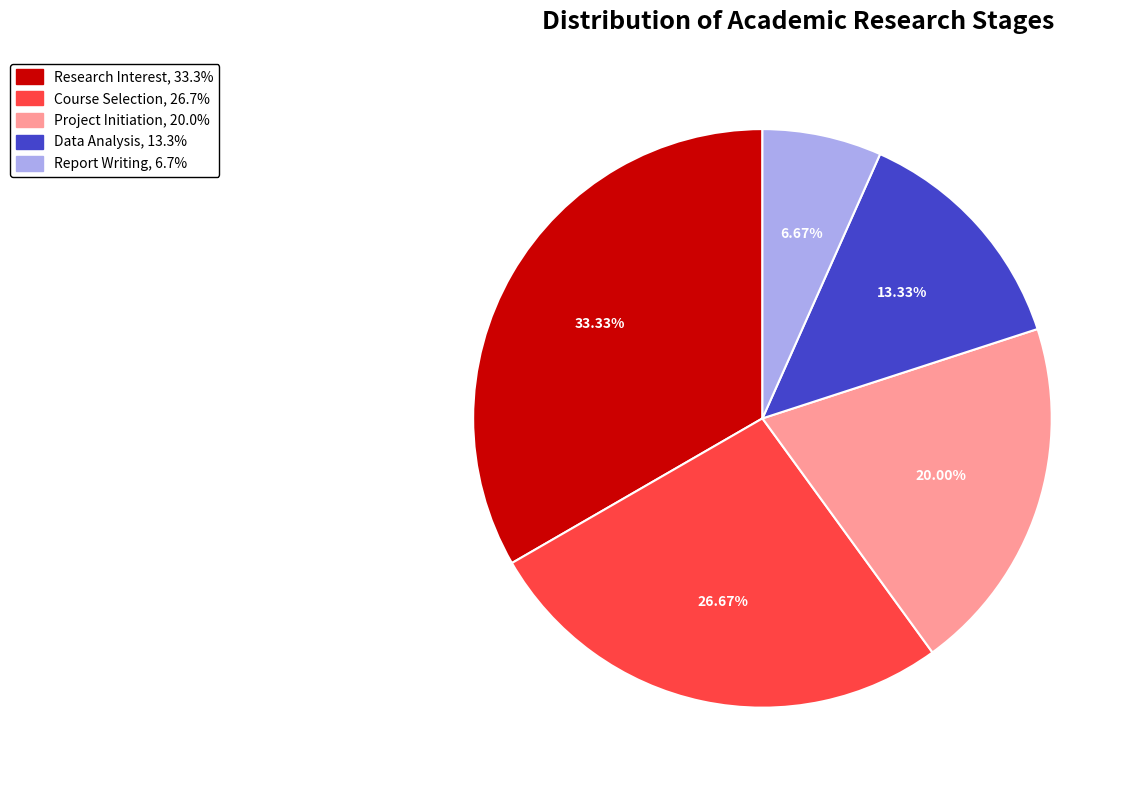

Rank the categories by value from highest to lowest.

Research Interest, Course Selection, Project Initiation, Data Analysis, Report Writing